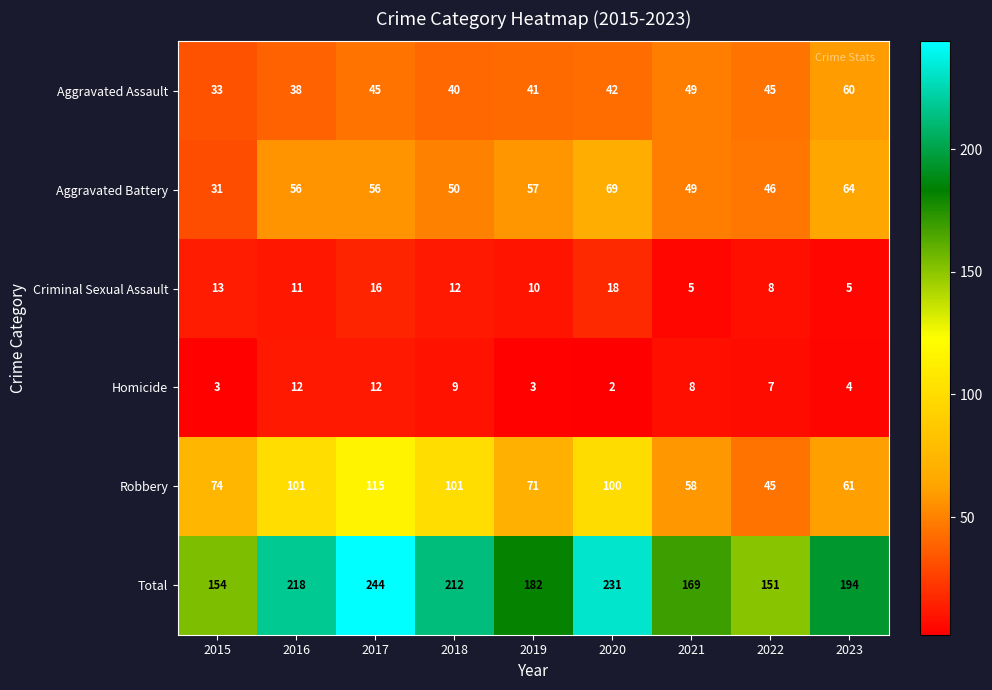

At which category is the sum across all series the highest?

2017